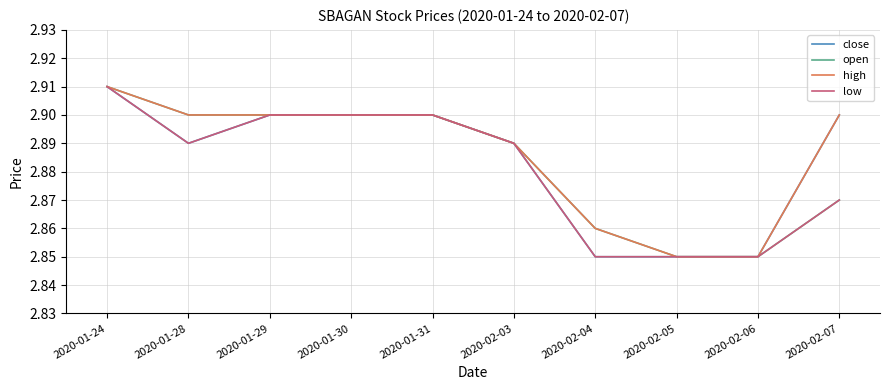

Which label corresponds to the largest value in the chart?

2020-01-24